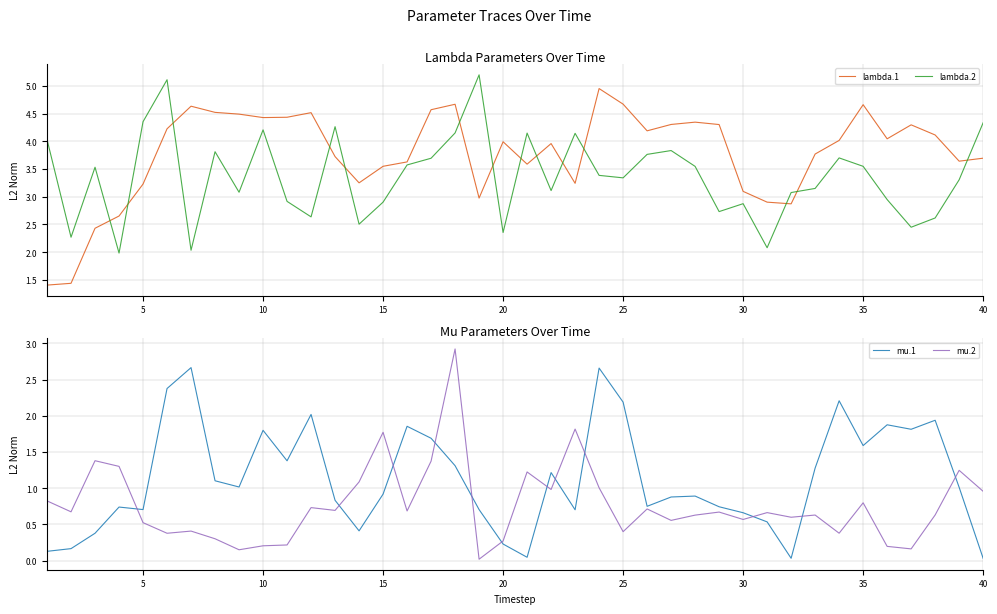

What is the maximum value for lambda.2?

5.2